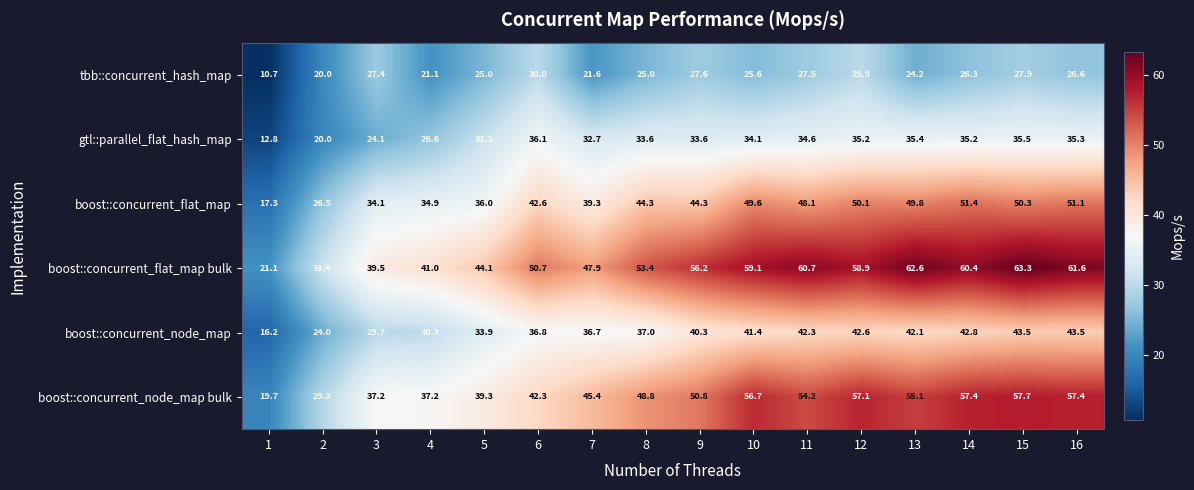

At which category does the chart reach its peak across all series?

15